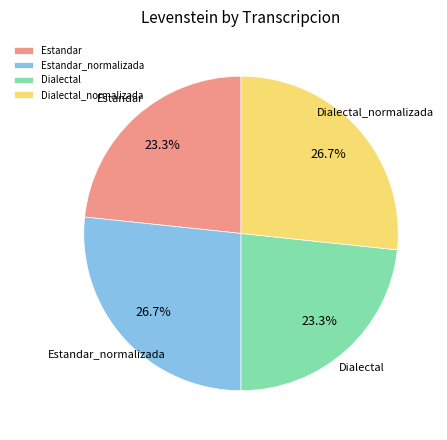

To the nearest percent, what portion does Estandar_normalizada represent?

27%